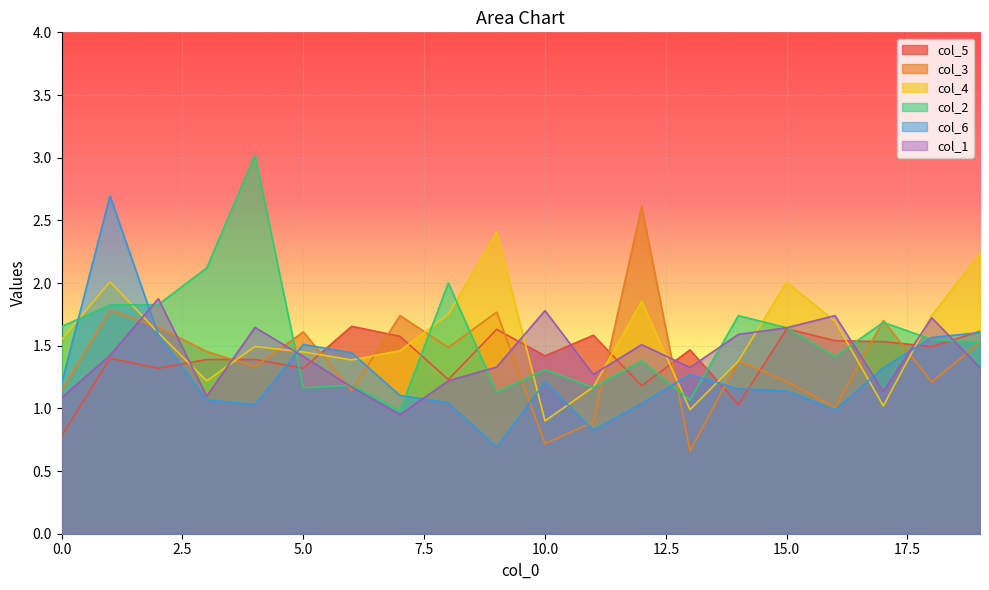

How many data points in col_4 are less than 1?

2